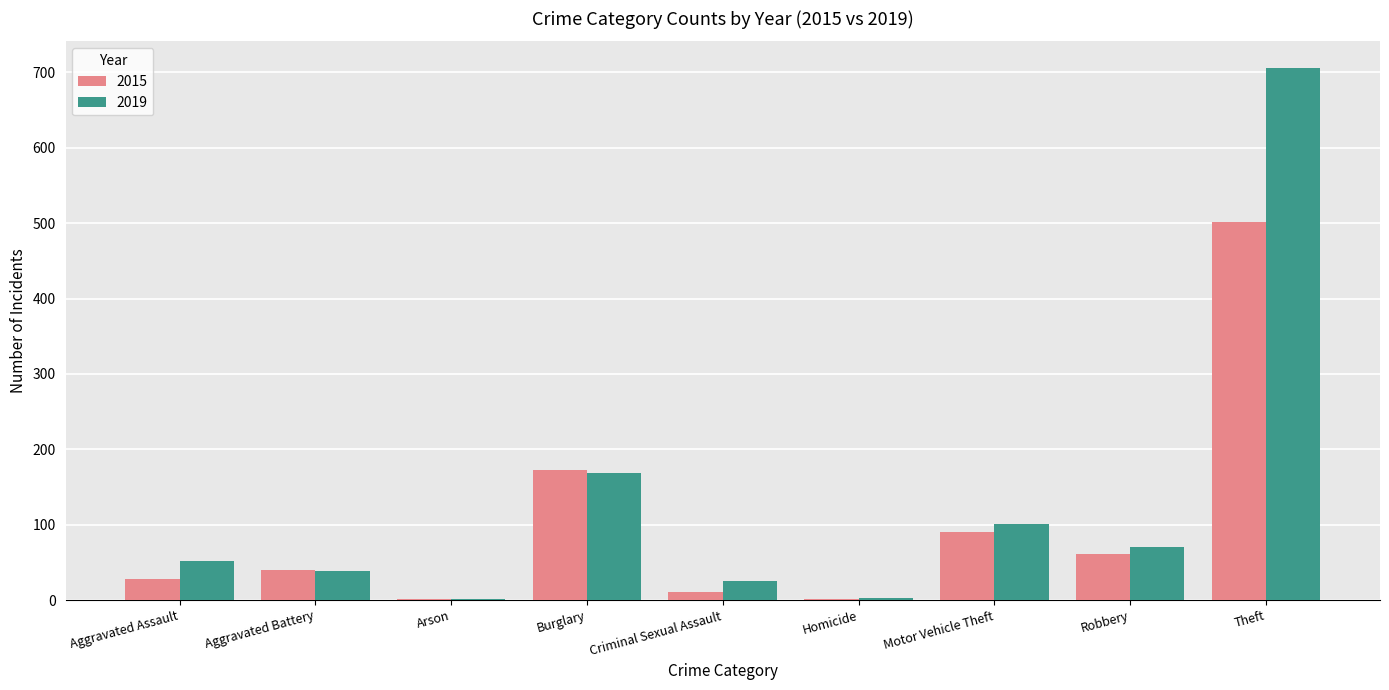

Read the 2015 value at Motor Vehicle Theft.

90